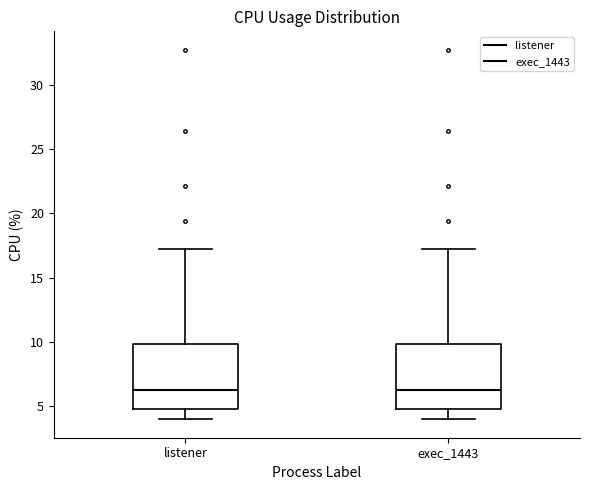

Reading left to right, read every box against the y-axis: the position of its median line, the range the box covers, and the ends of its whiskers. The values are not printed on the chart, so give them approximately, as read against the axis.

listener: median 6.5, box 5.0 to 10.0, whiskers 4.0 to 17.0
exec_1443: median 6.5, box 5.0 to 10.0, whiskers 4.0 to 17.0